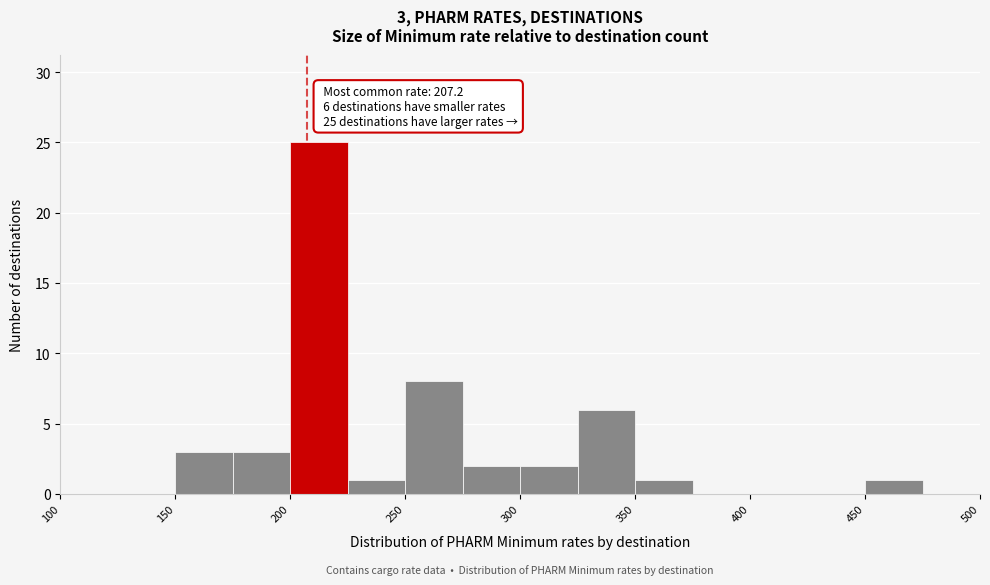

Which range on the x-axis has the tallest bar?

200 to 225